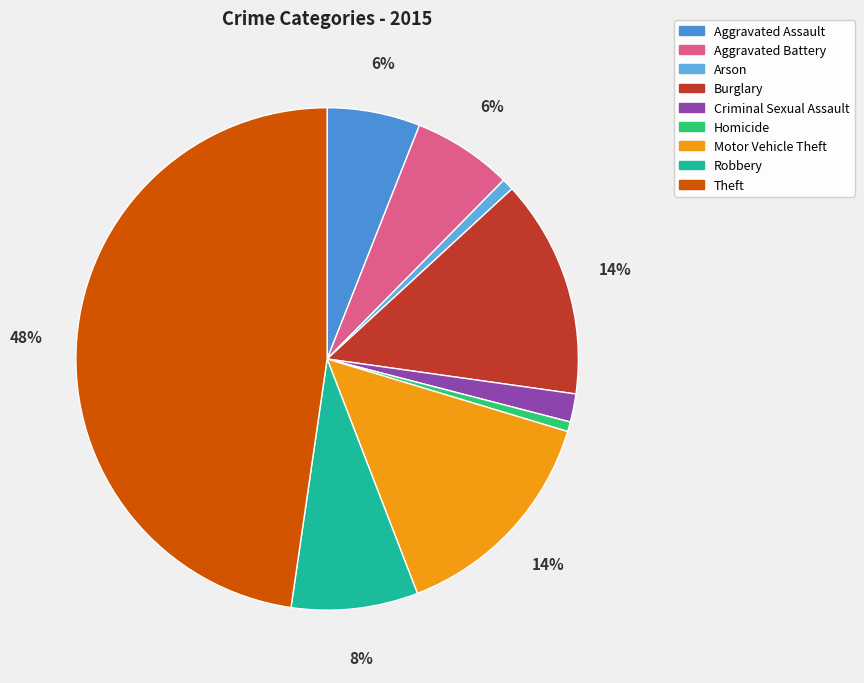

Rank the categories by value from lowest to highest.

Homicide, Arson, Criminal Sexual Assault, Aggravated Assault, Aggravated Battery, Robbery, Burglary, Motor Vehicle Theft, Theft